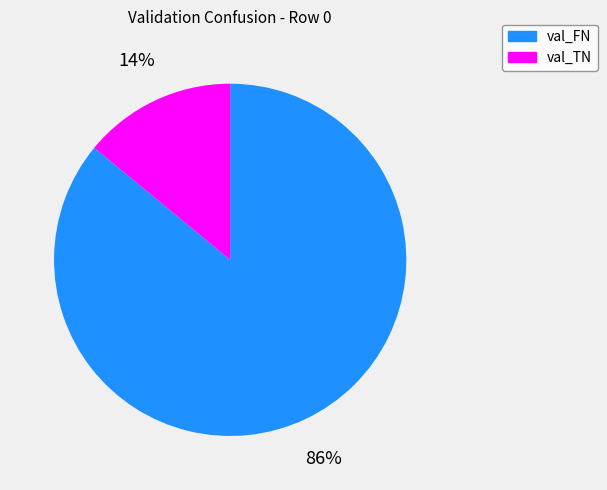

To the nearest percent, what percentage of the pie is val_FN?

86%